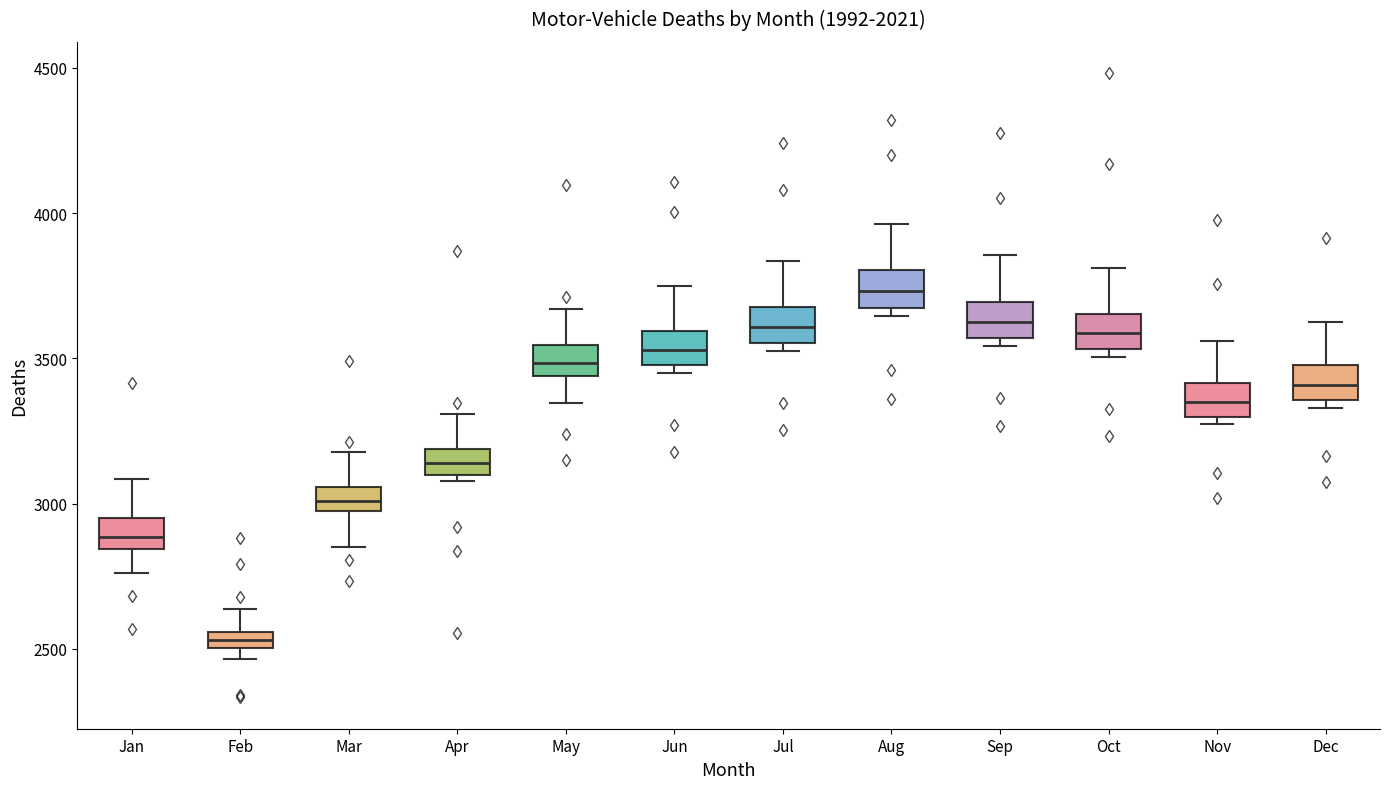

Which box's median line is the highest?

Aug